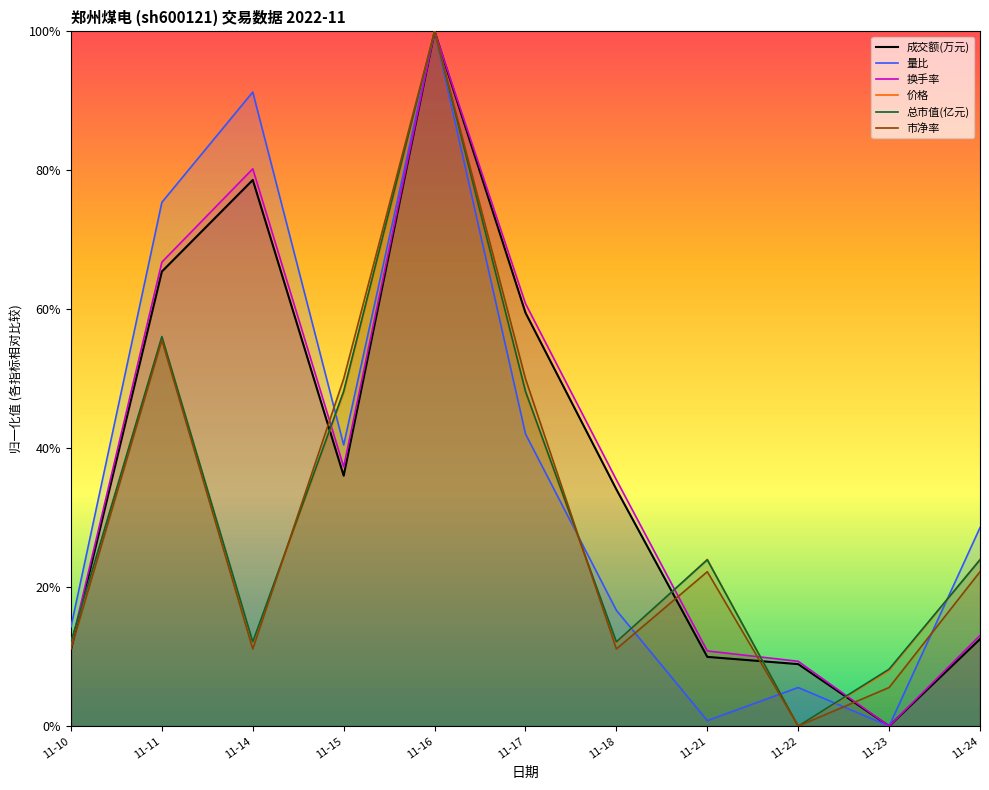

The 市净率 series shows 0.2 at 11-21. True or false?

True